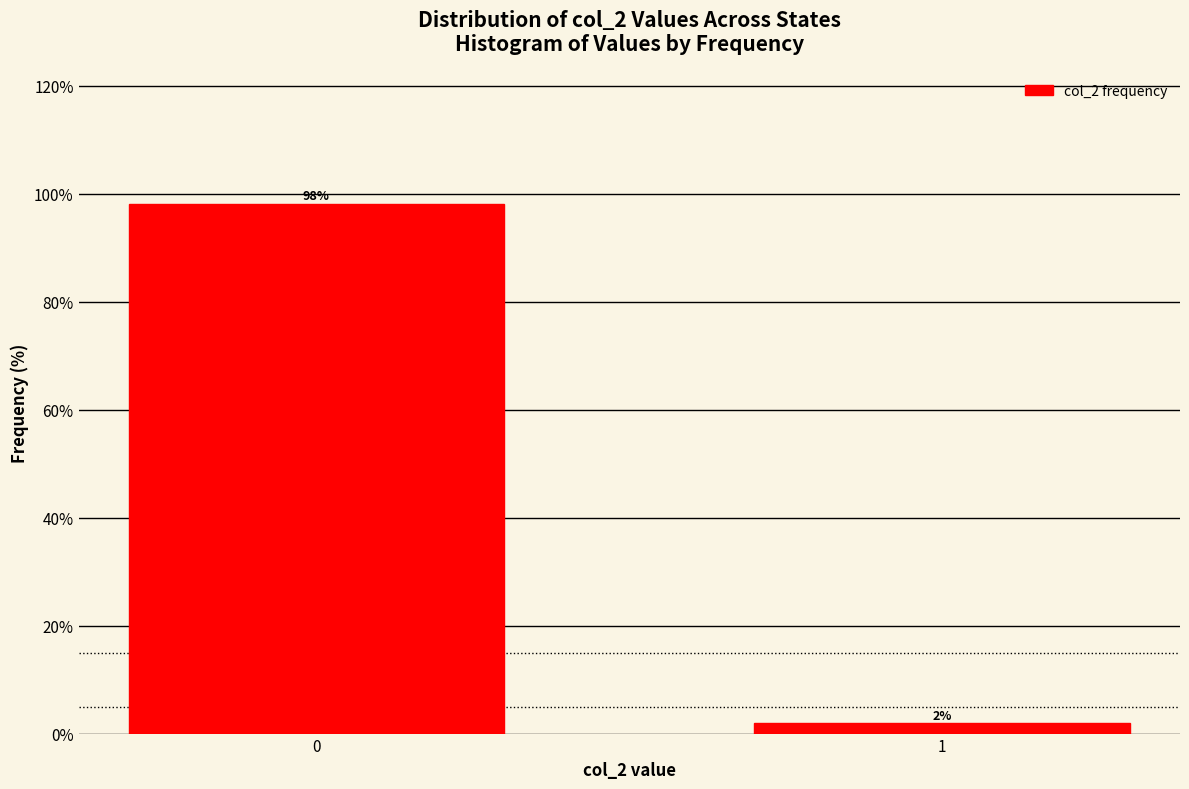

What is the value of the 1st bar from the left?

98.1